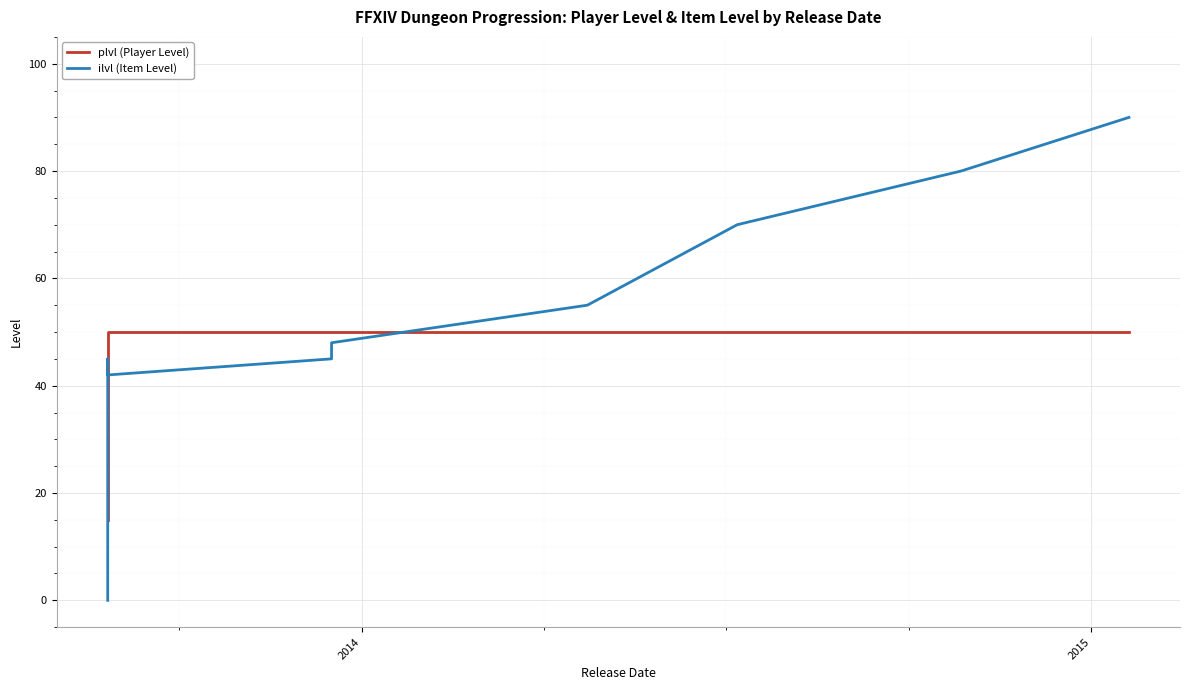

What is the average value of the ilvl (Item Level) series?

39